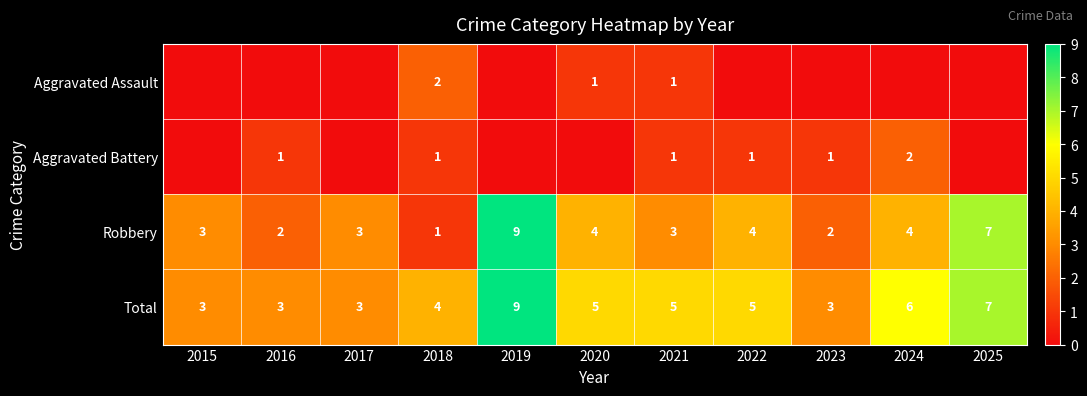

Which series changed the most between 2018 and 2021?

Robbery